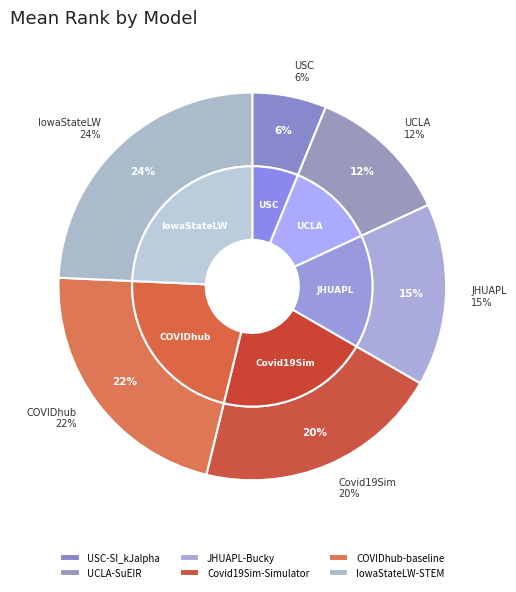

Do USC-SI_kJalpha and IowaStateLW-STEM together represent more than half of the pie?

No